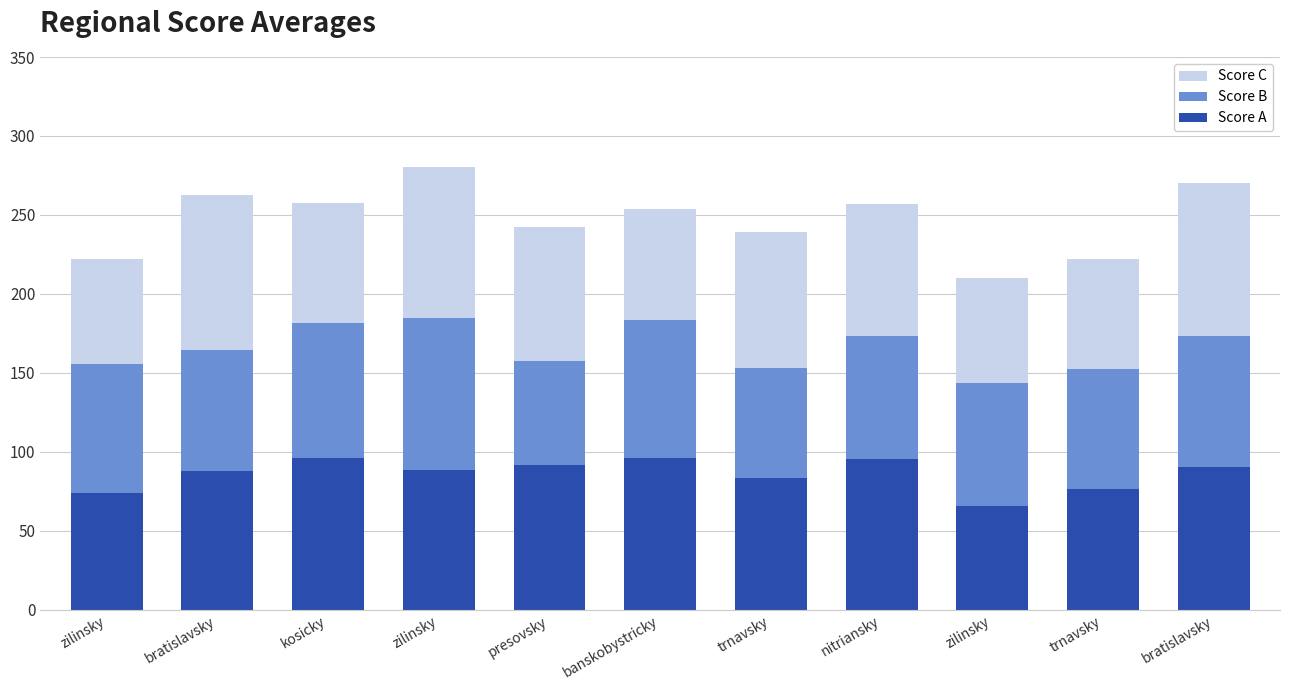

What are all the series names shown in the legend?

Score C, Score B, Score A